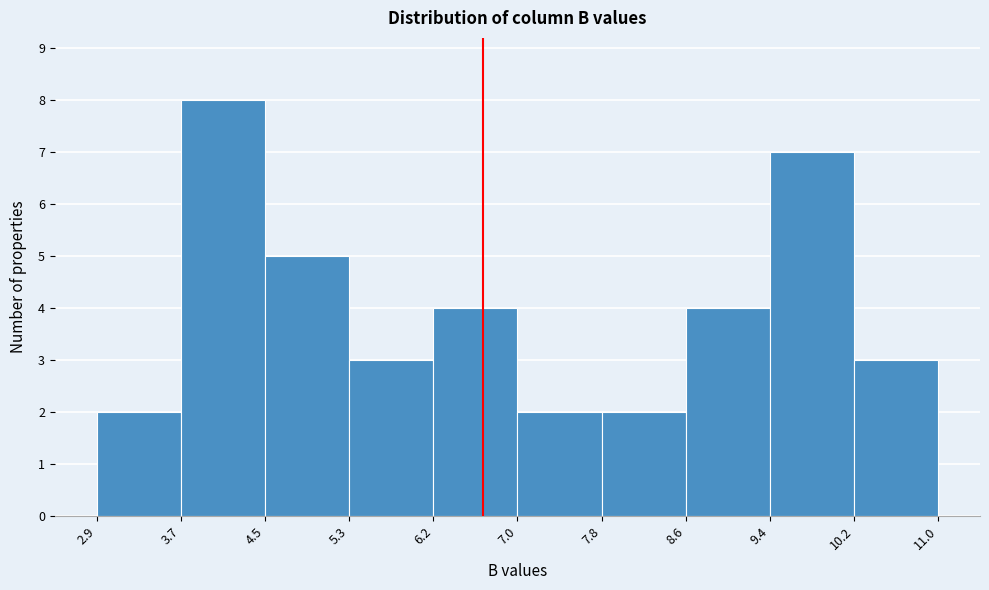

Reading left to right, transcribe this chart: for each bar, give the range it covers on the x-axis and its height. The values are not printed on the chart, so give them approximately, as read against the axis.

2.9 to 3.7: 2
3.7 to 4.5: 8
4.5 to 5.3: 5
5.3 to 6.2: 3
6.2 to 7.0: 4
7.0 to 7.8: 2
7.8 to 8.6: 2
8.6 to 9.4: 4
9.4 to 10.2: 7
10.2 to 11.0: 3